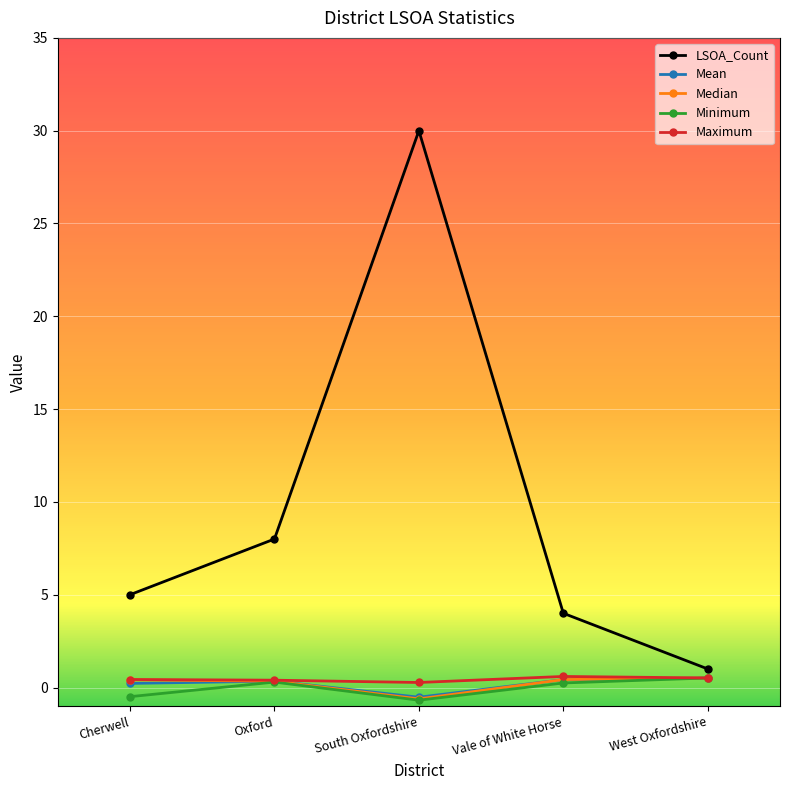

What is the label of the 2nd point from the left?

Oxford